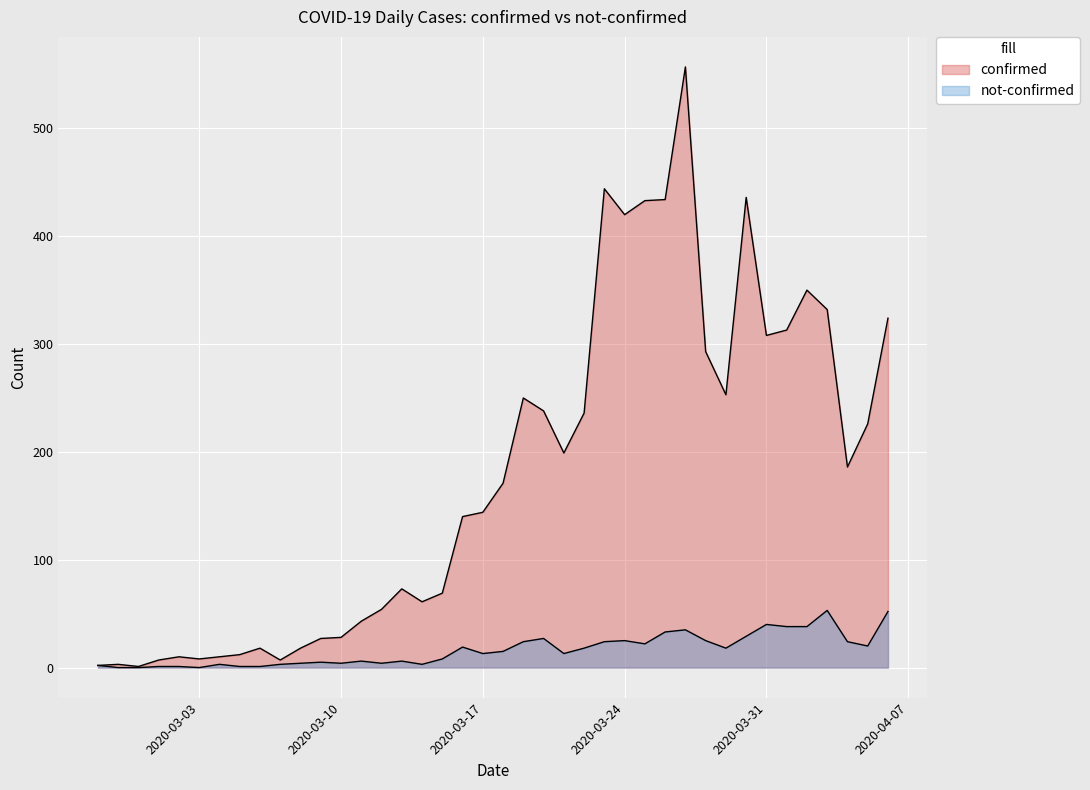

True or false: not-confirmed and confirmed cross at least once.

False